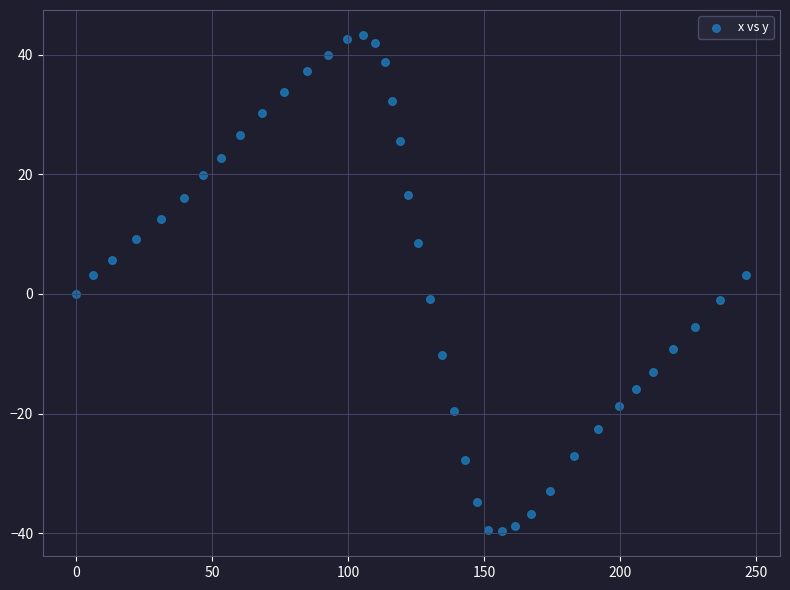

What is the range of X values (max minus min)?

246.5